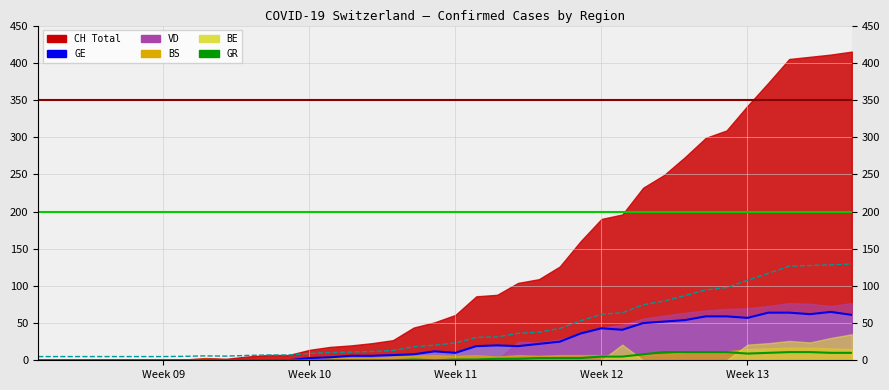

What is the difference between the maximum and second lowest values in the GE series?

65.0